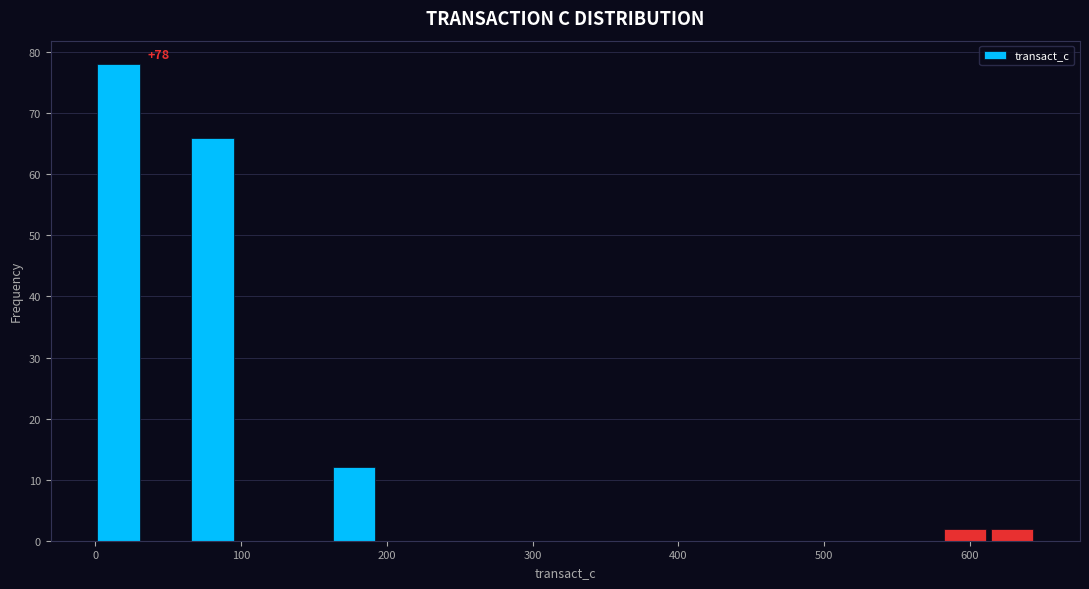

Around what value on the x-axis is the tallest bar? Give the approximate position of its centre, as read against the axis.

20